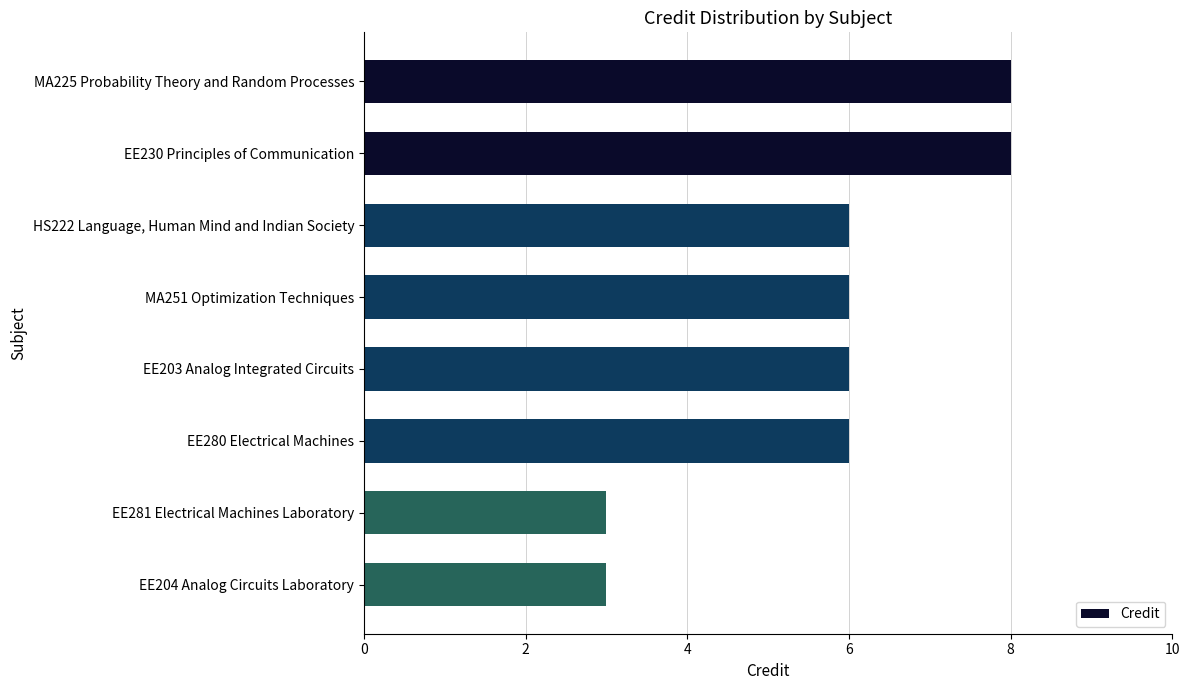

Are the bars horizontal?

Yes